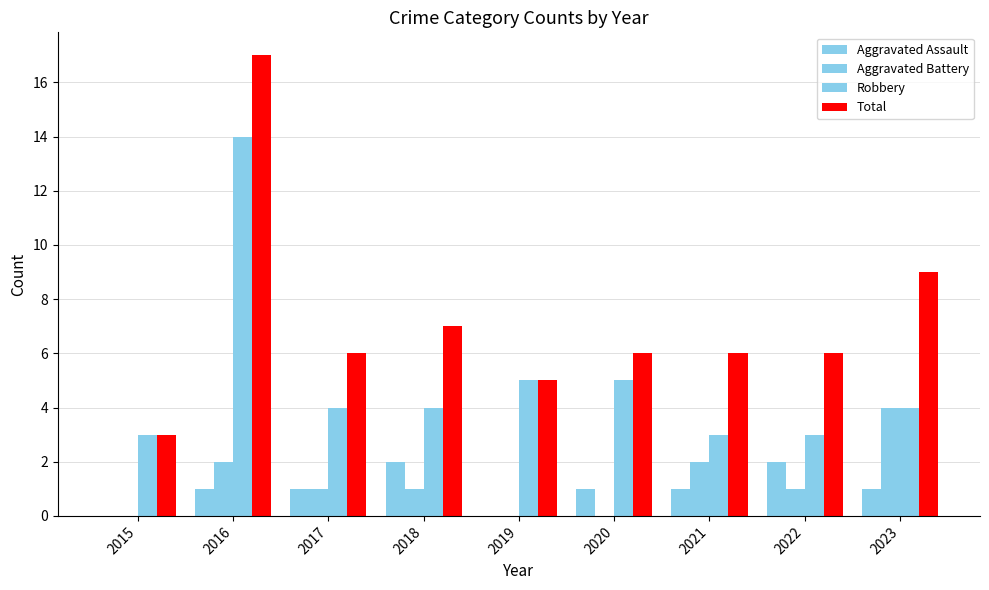

Count the number of categories in the chart.

9